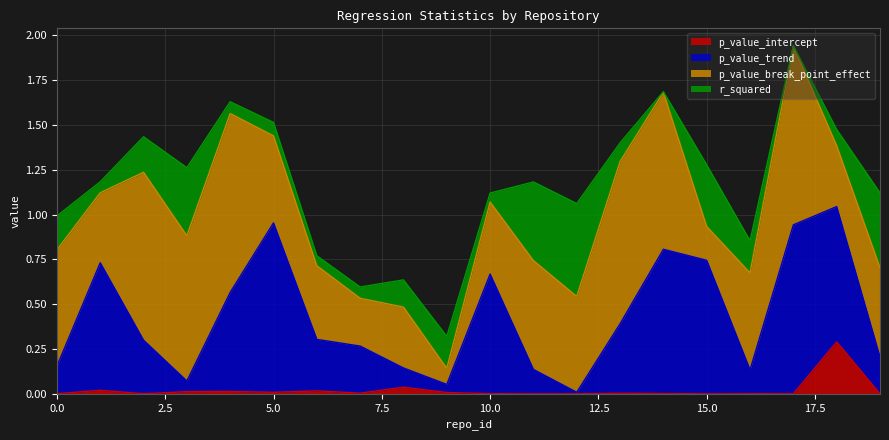

Which series changed the most between 12 and 14?

p_value_trend